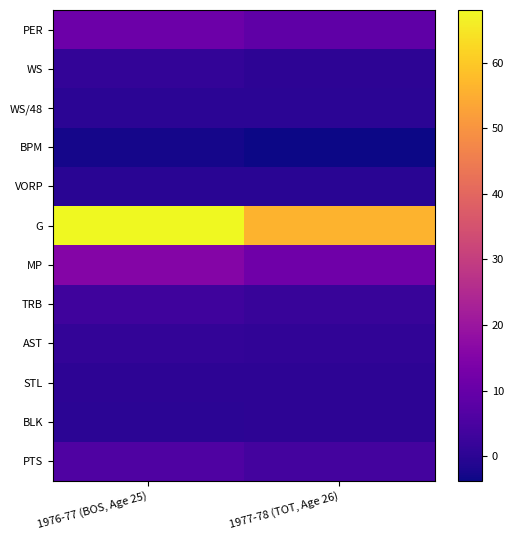

What is the maximum value shown in the chart?

68.0